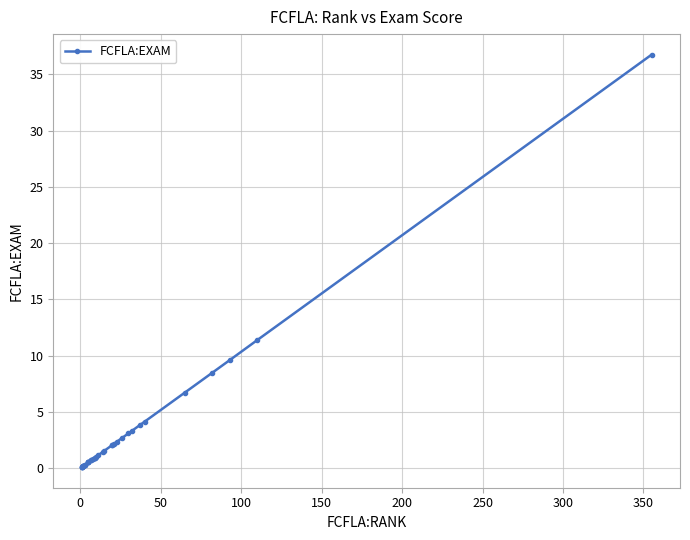

What is the difference between the maximum and second lowest values?

36.6